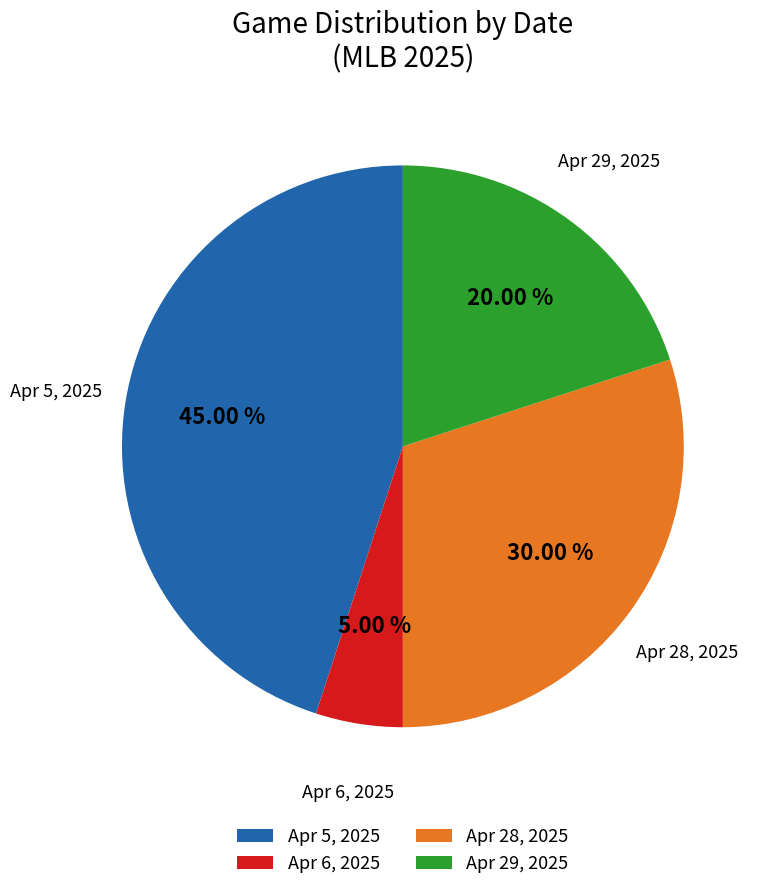

Do Apr 5, 2025 and Apr 29, 2025 together represent more than half of the pie?

Yes